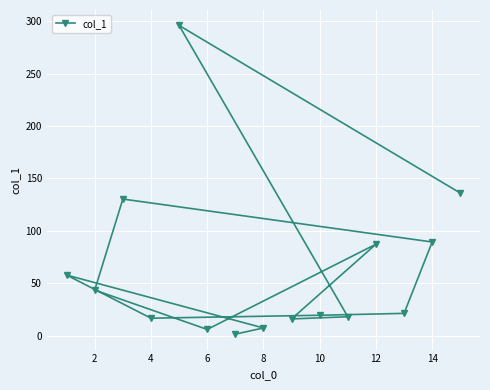

Between 4 and 14, which is larger?

14